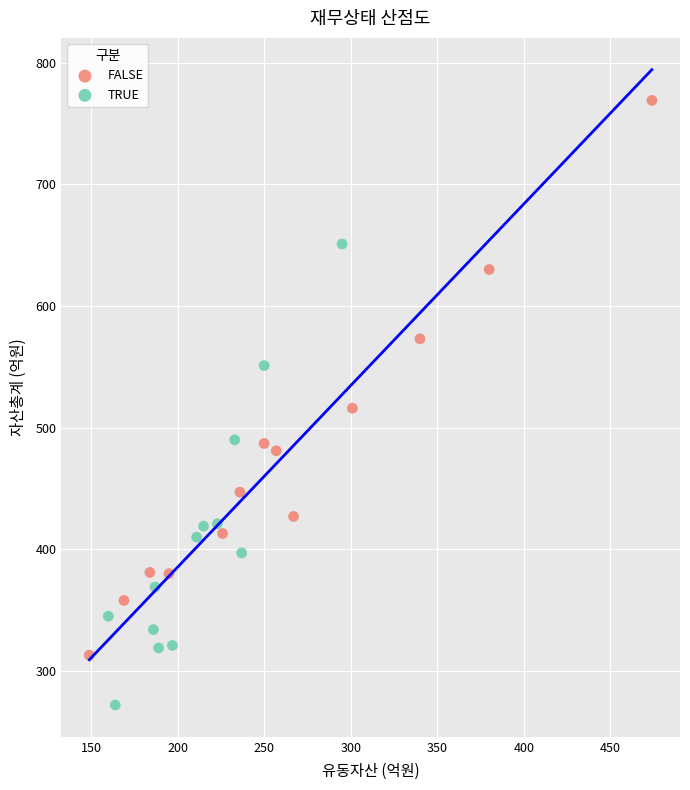

Which series has the largest Y range (max minus min)?

FALSE